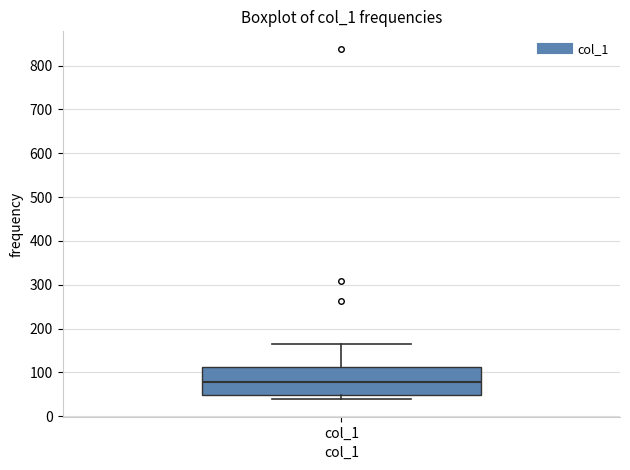

Transcribe this box plot: give where the median line is, the range the box spans, and where the two whiskers end, as read against the y-axis. The values are not printed on the chart, so give them approximately, as read against the axis.

median 80, box 50 to 110, whiskers 40 to 170